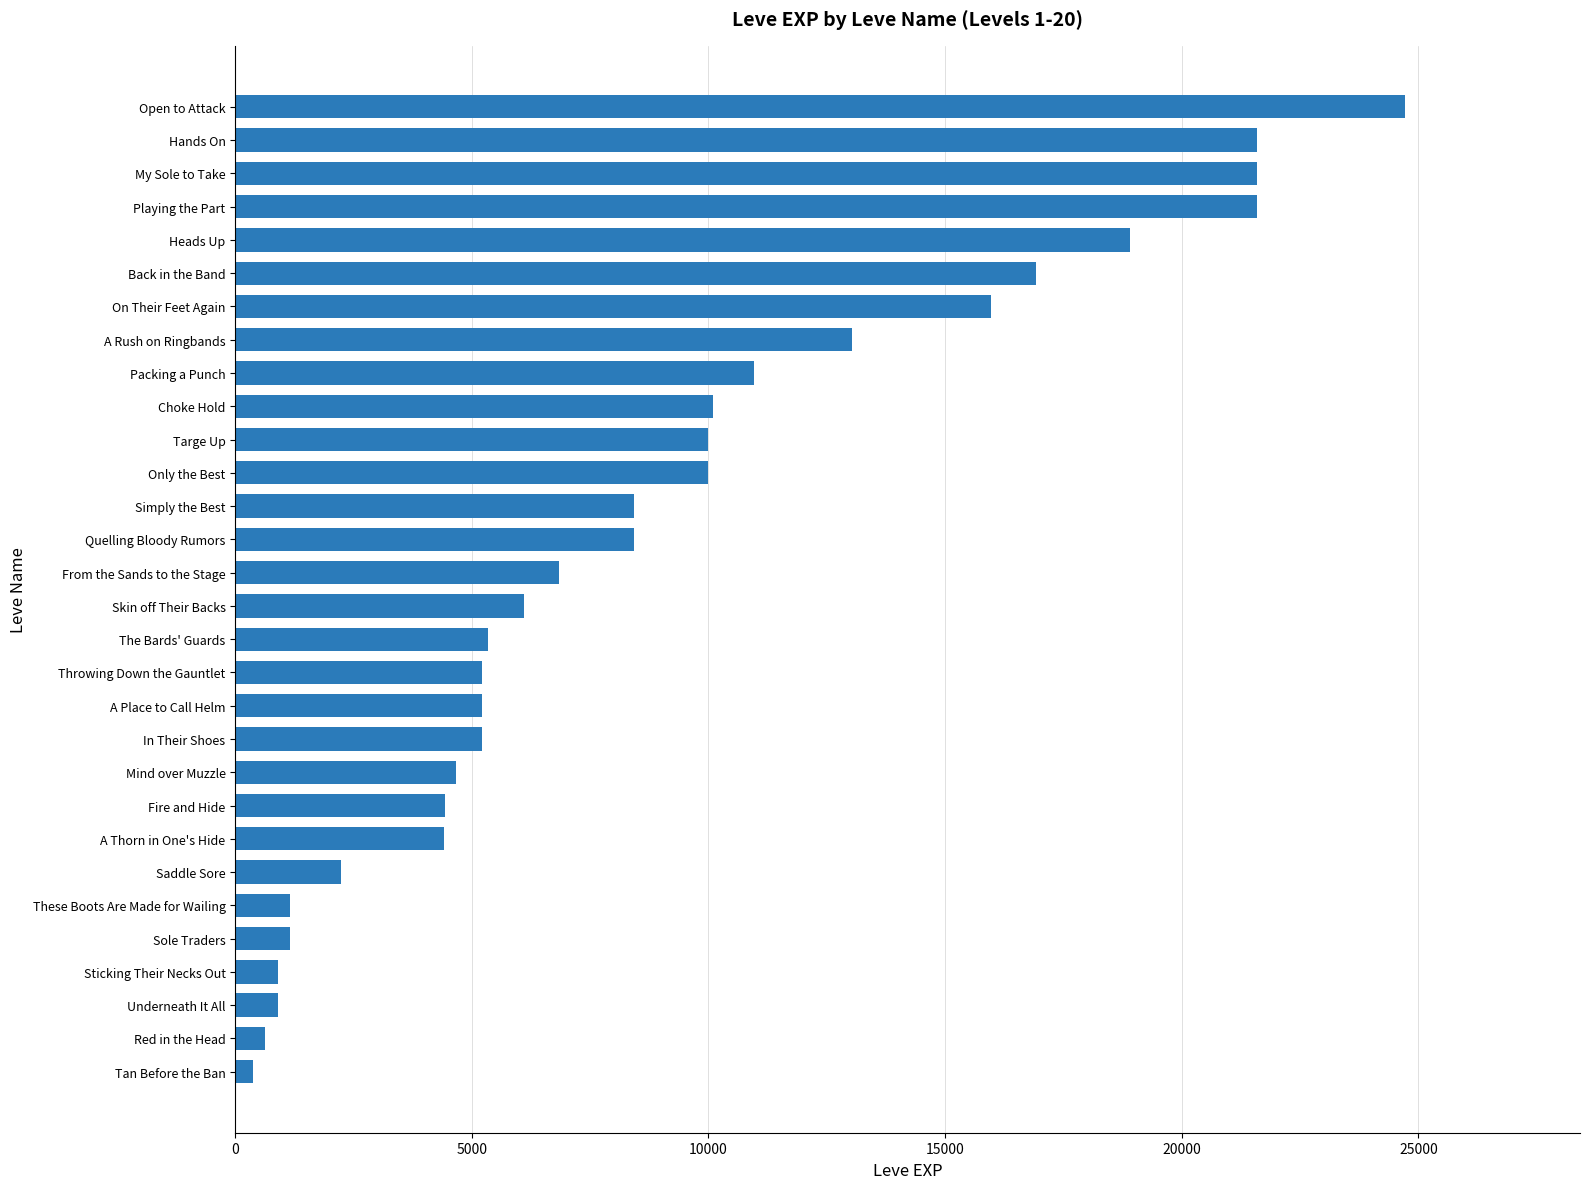

What is the average value?

8902